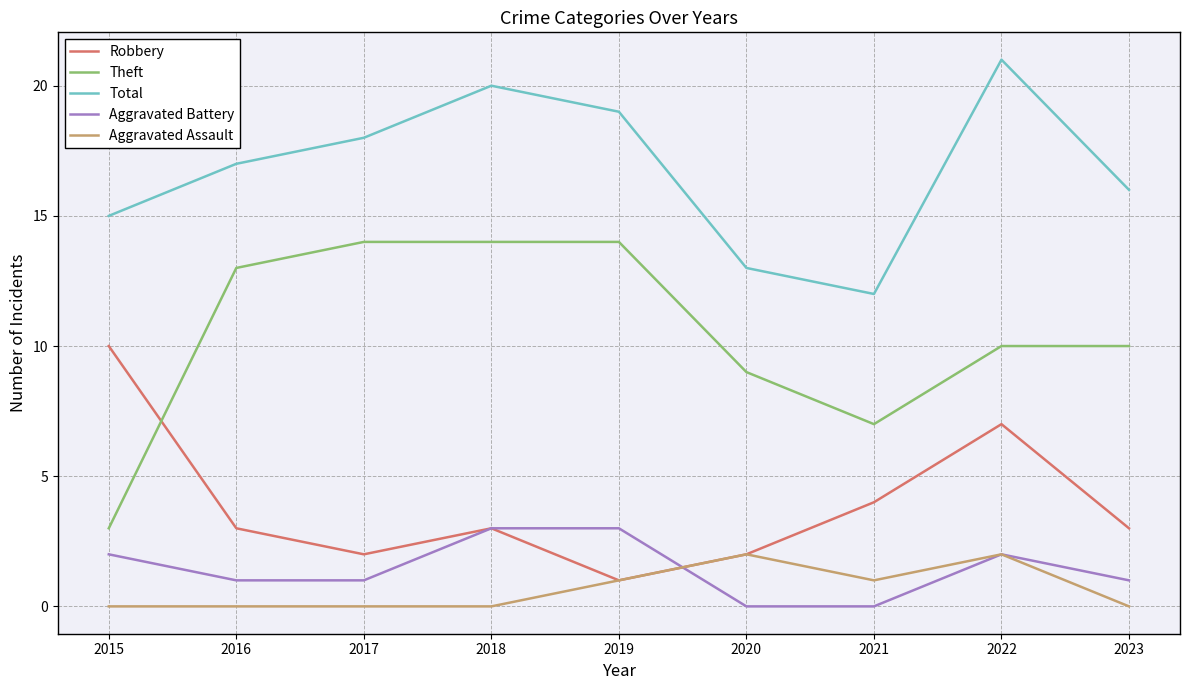

Reading left to right, list all the values displayed in this chart.

Robbery: 2015=10	2016=3	2017=2	2018=3	2019=1	2020=2	2021=4	2022=7	2023=3
Theft: 2015=3	2016=13	2017=14	2018=14	2019=14	2020=9	2021=7	2022=10	2023=10
Total: 2015=15	2016=17	2017=18	2018=20	2019=19	2020=13	2021=12	2022=21	2023=16
Aggravated Battery: 2015=2	2016=1	2017=1	2018=3	2019=3	2020=0	2021=0	2022=2	2023=1
Aggravated Assault: 2015=0	2016=0	2017=0	2018=0	2019=1	2020=2	2021=1	2022=2	2023=0